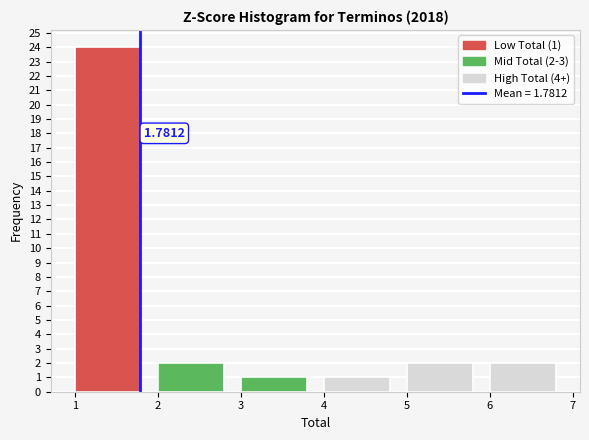

Which range on the x-axis has the tallest bar?

1 to 2